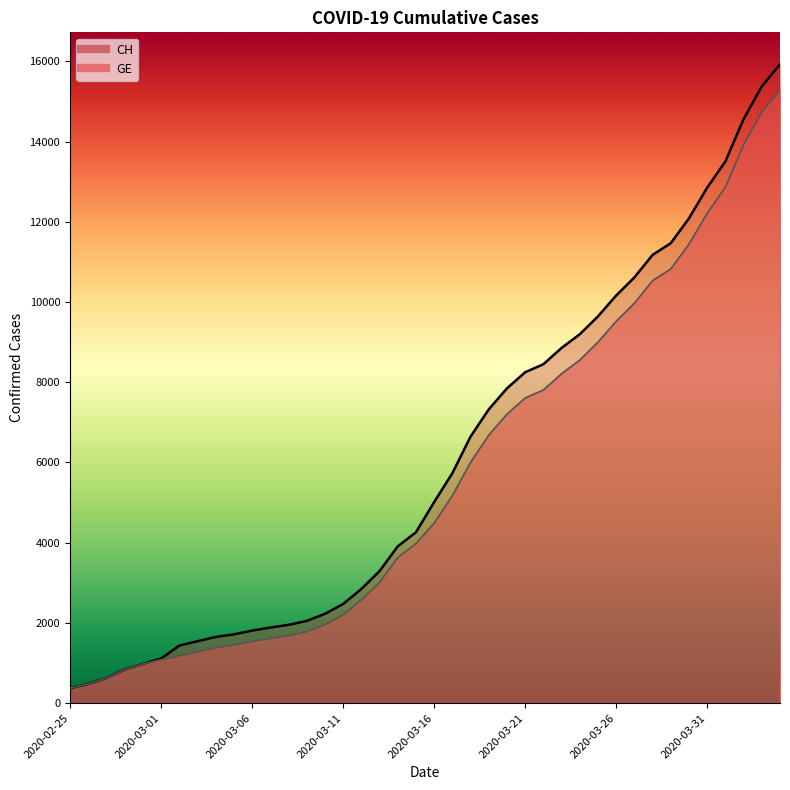

Read the GE value at 2020-03-19, to the nearest 10.

6680